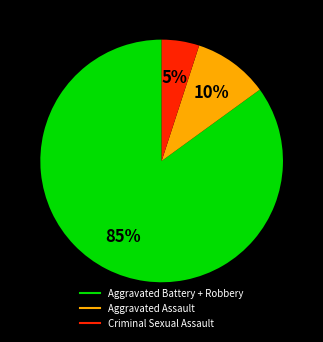

Is there any slice that represents more than half of the pie?

Yes